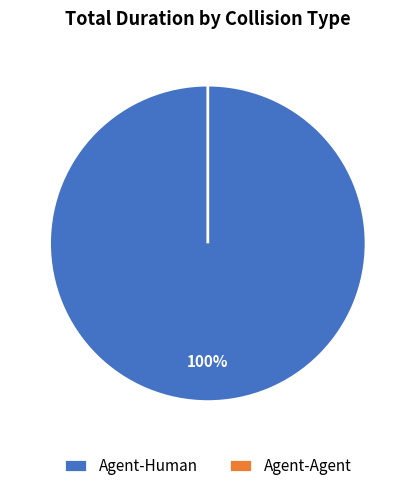

To the nearest percent, what is the average slice percentage?

50%